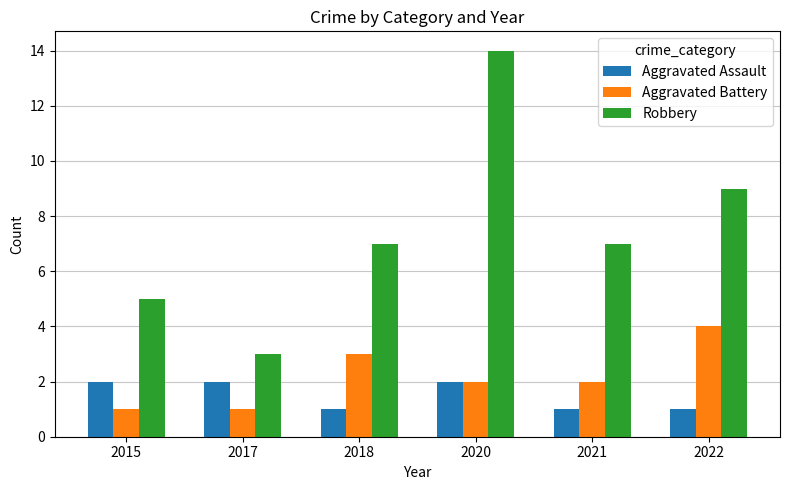

The Robbery series shows 14 at 2020. True or false?

True